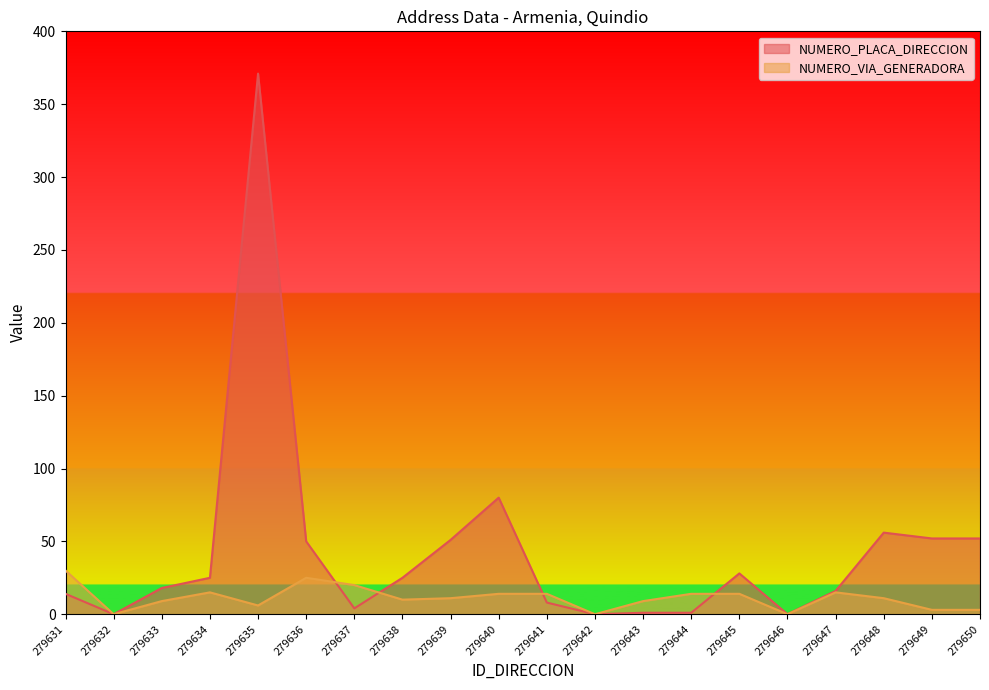

At which category is the sum across all series the highest?

279635